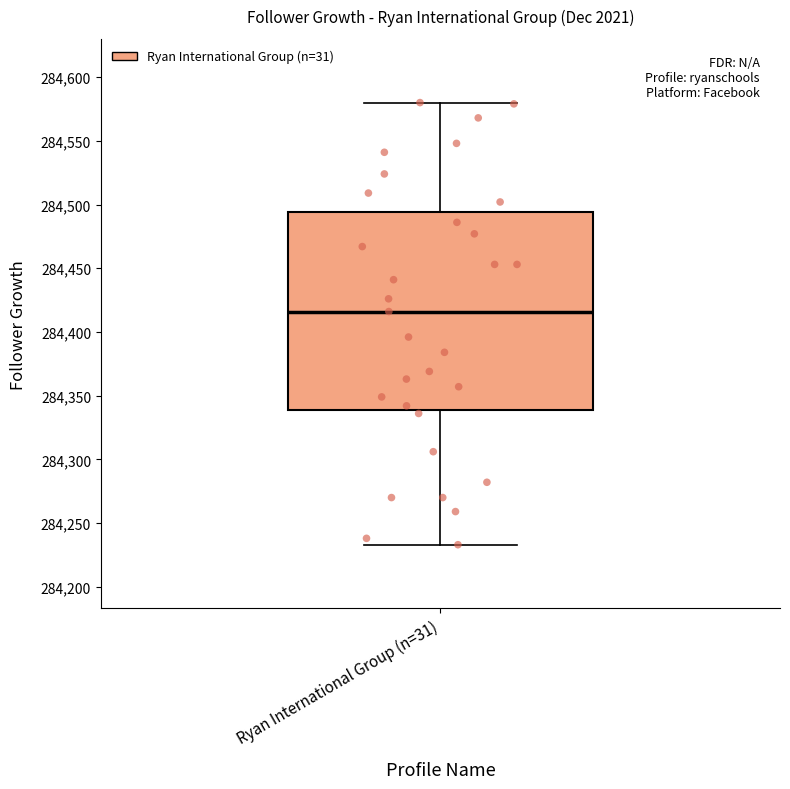

Where is the lower edge of the box for Ryan International Group (n=31) on the y-axis? The values are not printed on the chart, so give them approximately, as read against the axis.

284340